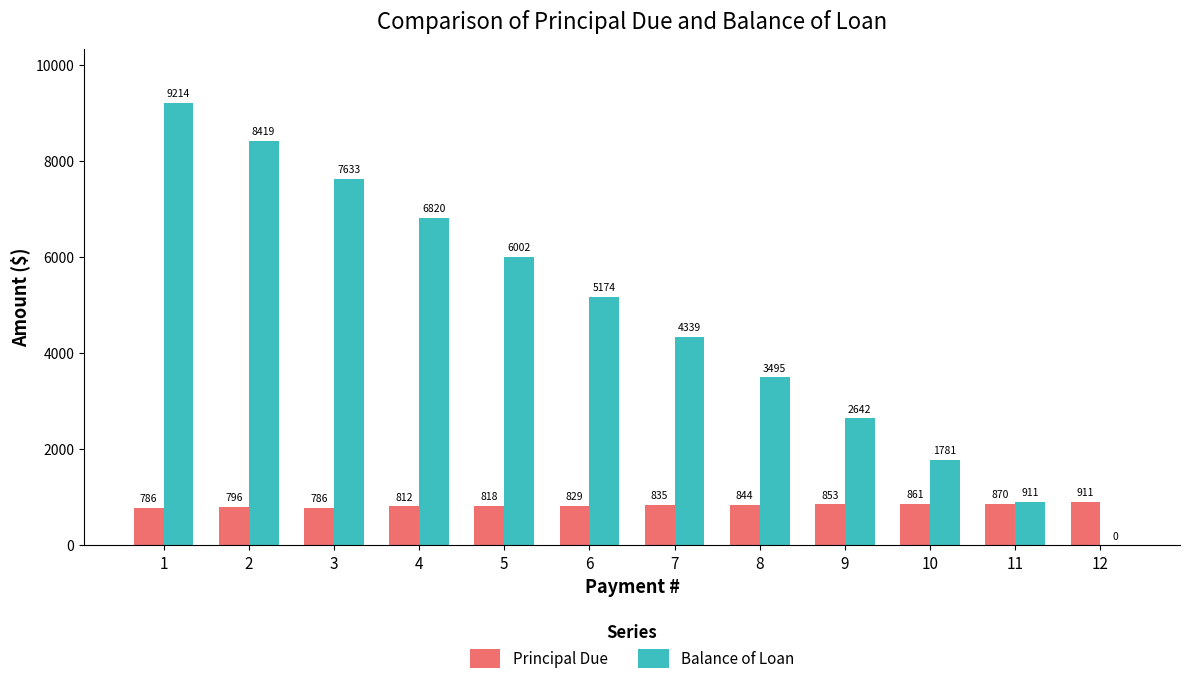

Is the value of Balance of Loan at 12 greater than the value of Principal Due at 7?

No